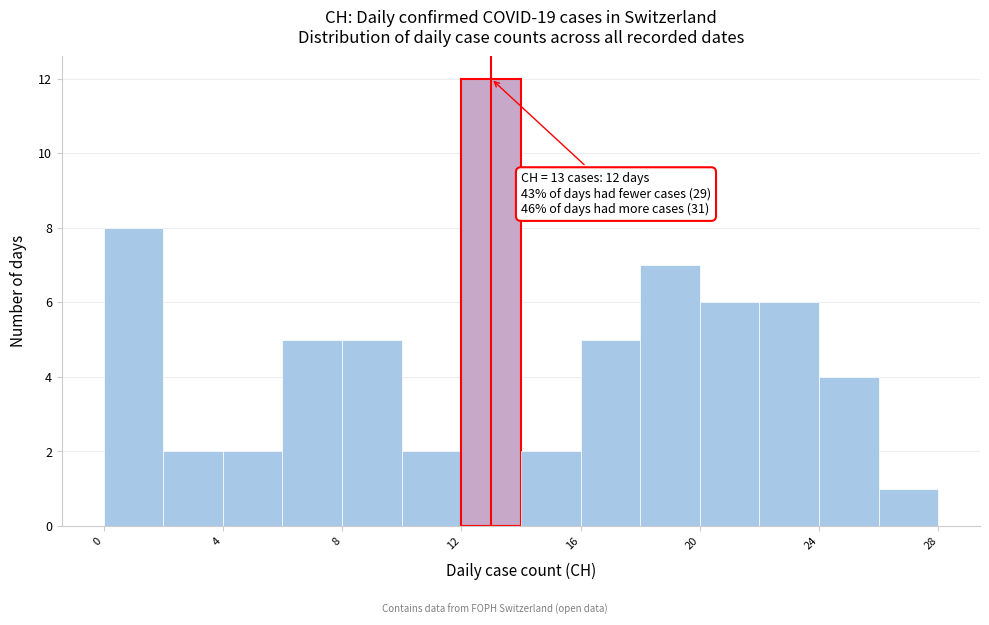

Over which range of the x-axis is the bar tallest?

12 to 14